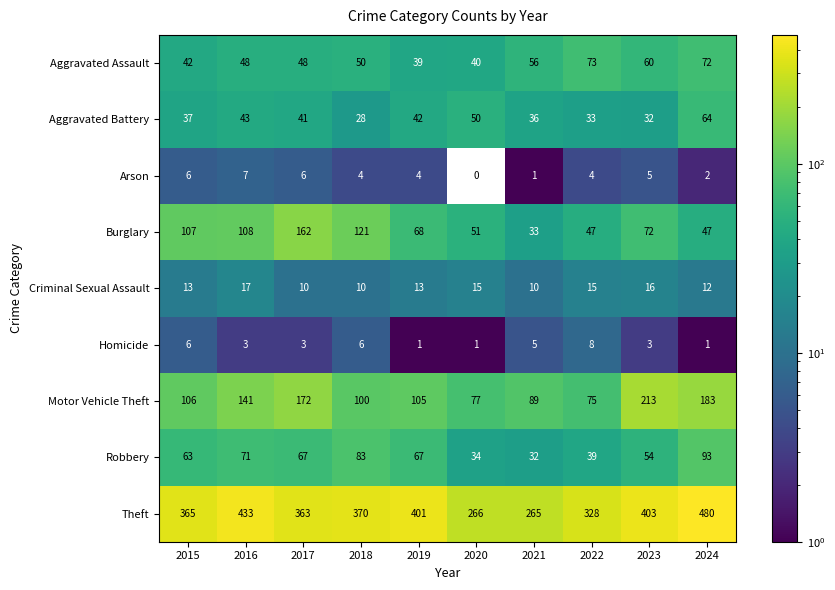

Is it true that Aggravated Assault equals 40 at 2020?

True